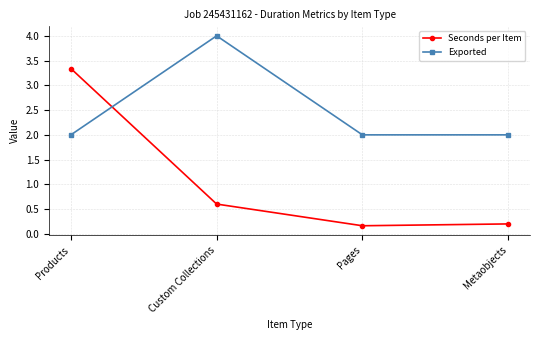

True or false: Exported and Seconds per Item cross at least once.

True